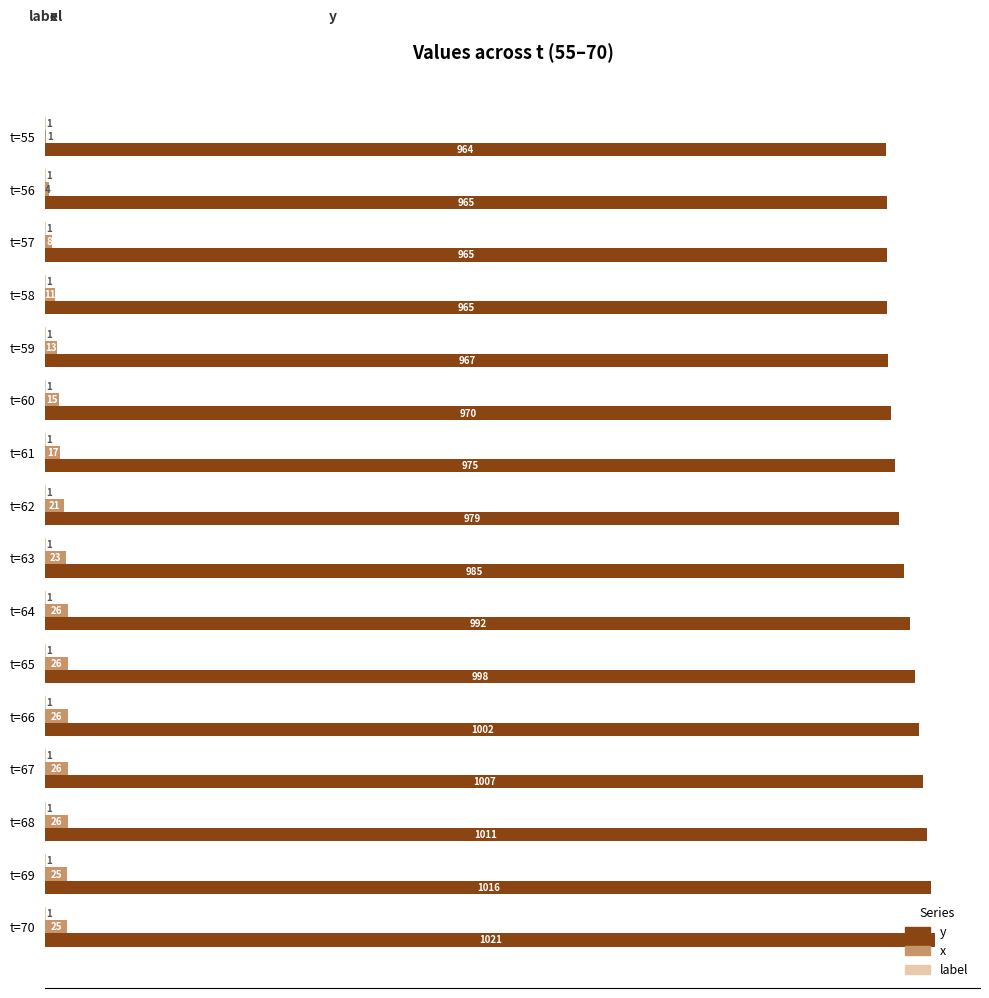

True or false: y has a value of 1520 at t=69.

False